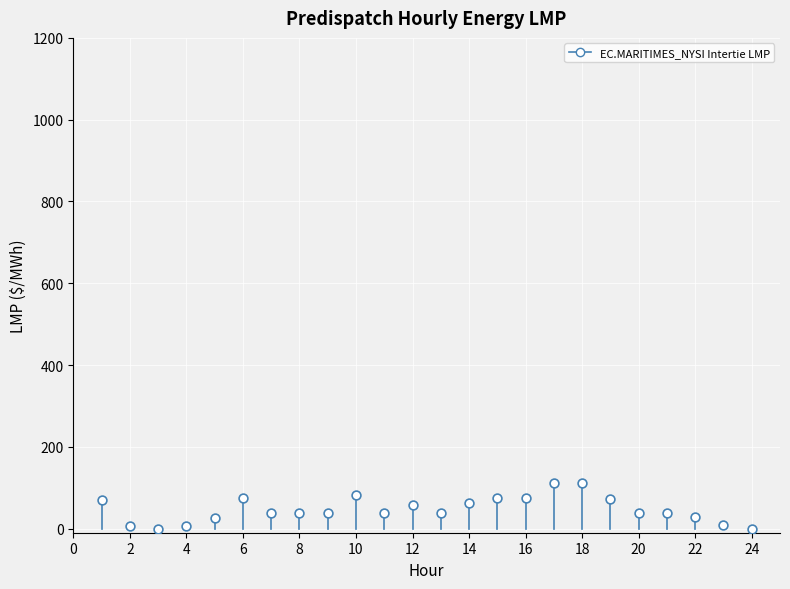

What is the range of X values (max minus min)?

23.0